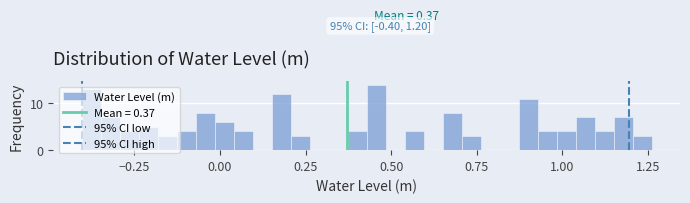

Around what value on the x-axis is the tallest bar? Give the approximate position of its centre, as read against the axis.

0.45